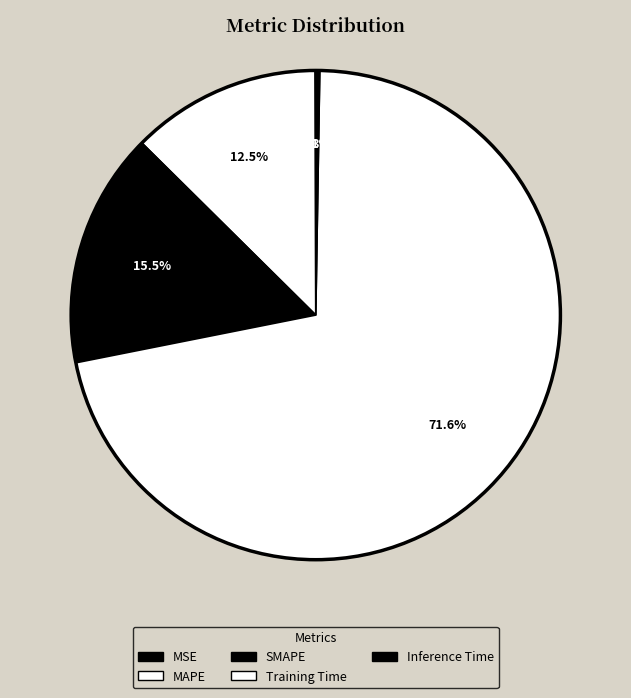

What is the change in value from SMAPE to Inference Time?

-0.5